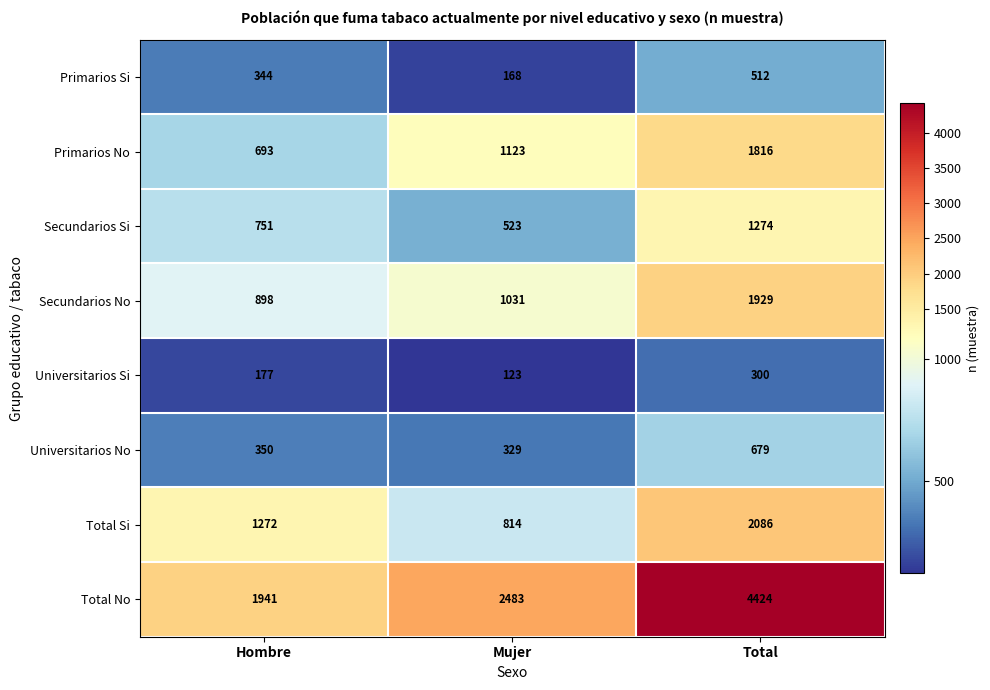

Which series changed the most between Hombre and Total?

Total No